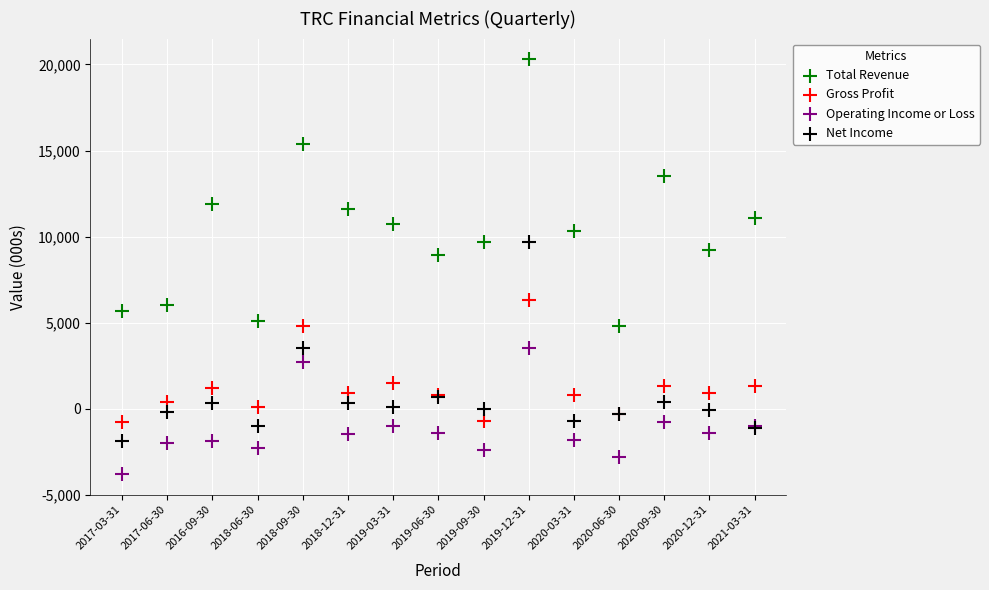

In the Total Revenue series, what Y value is closest to 12550?

11900